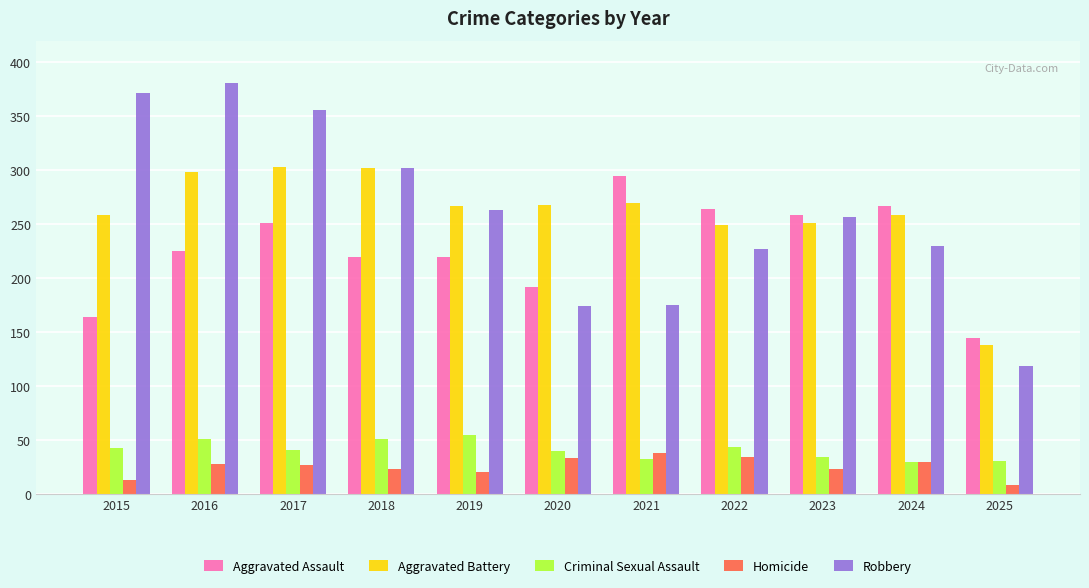

What is the sum of all Criminal Sexual Assault values?

454